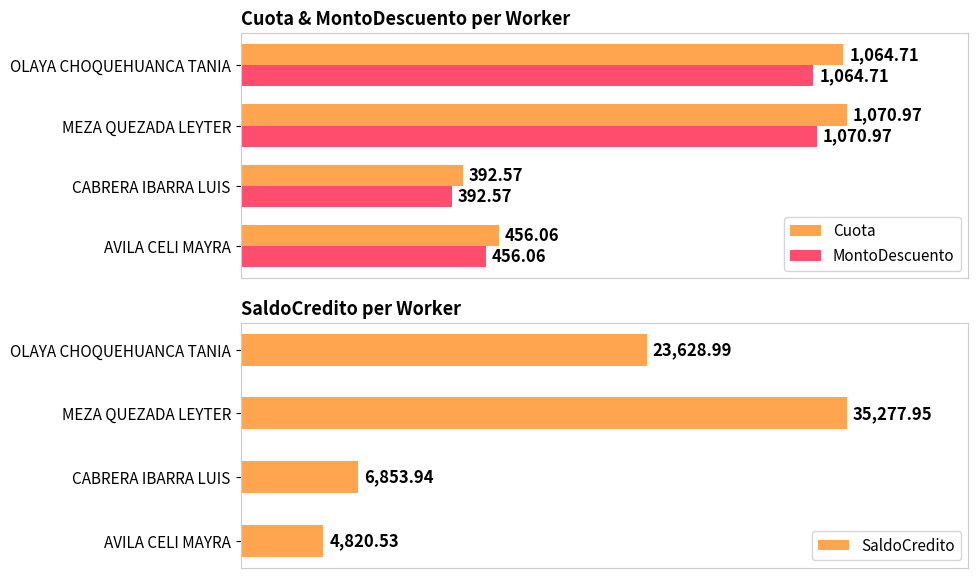

Does the chart contain stacked bars?

No